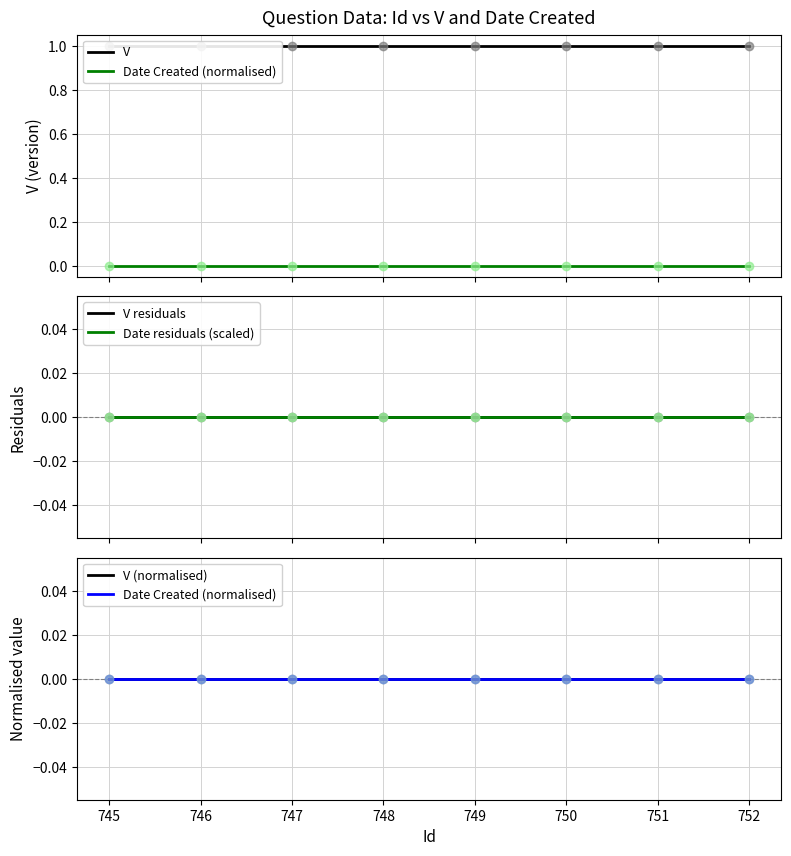

Reading left to right, list all the values displayed in this chart.

V: 1	1	1	1	1	1	1	1
Date Created (normalised): 0	0	0	0	0	0	0	0
V residuals: 0	0	0	0	0	0	0	0
Date residuals (scaled): 0	0	0	0	0	0	0	0
V (normalised): 0	0	0	0	0	0	0	0